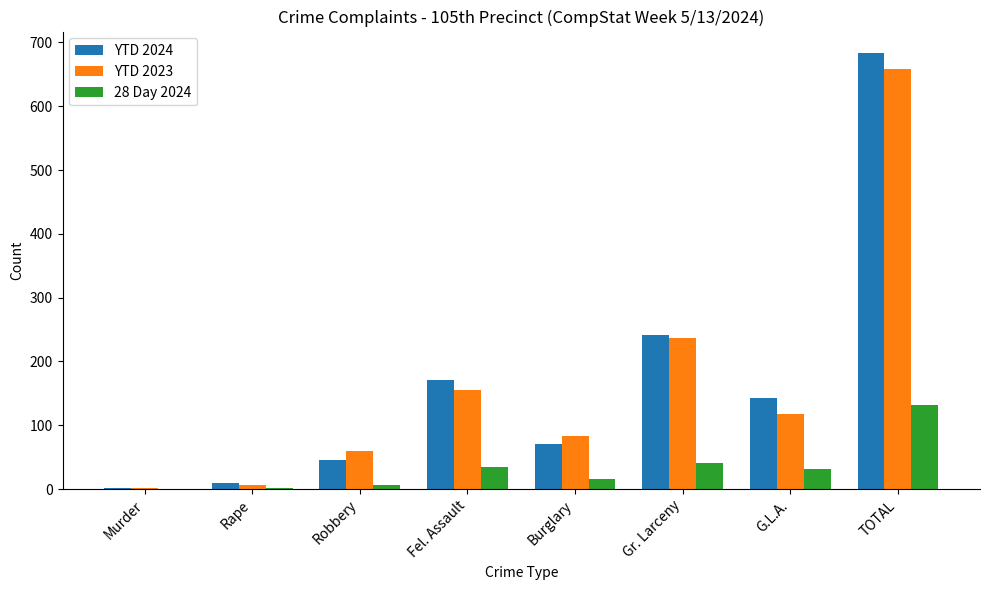

Are the bars horizontal?

No